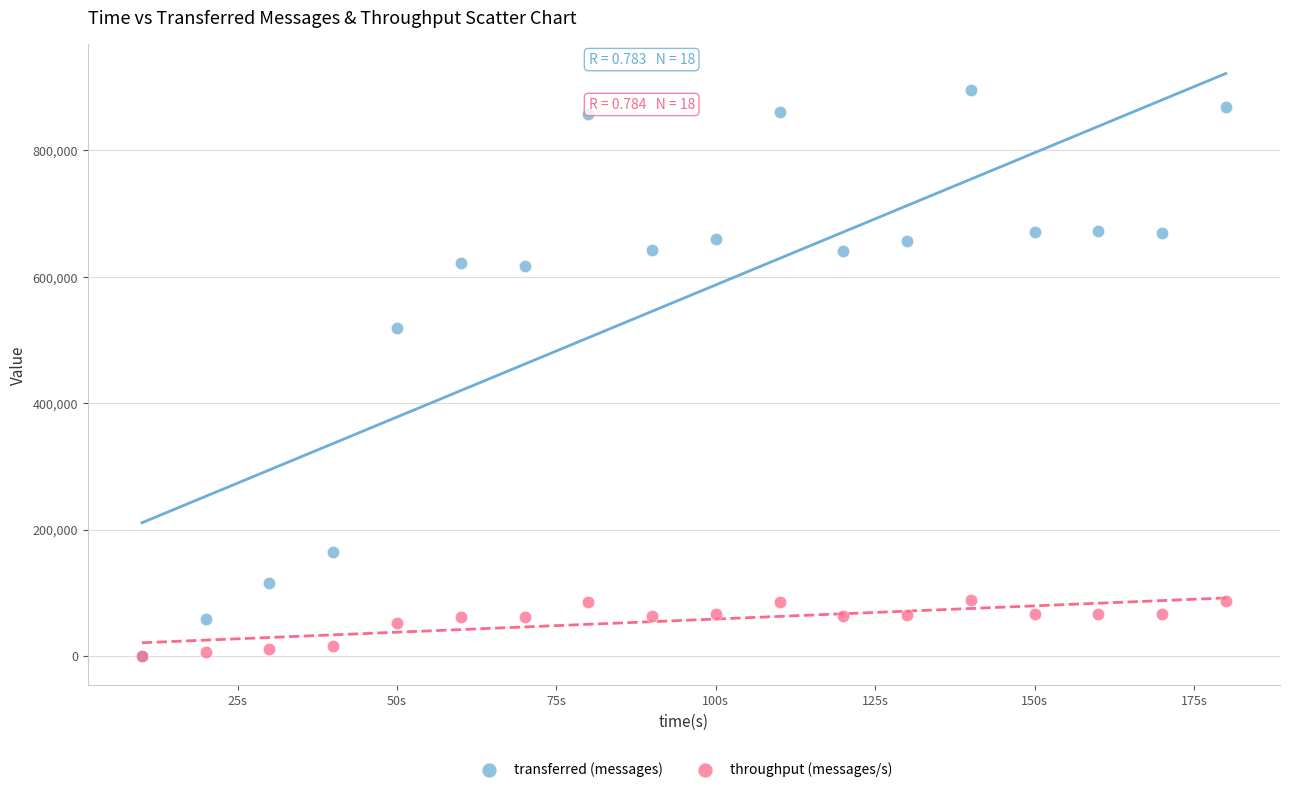

What are all the series names shown in the legend?

transferred (messages), throughput (messages/s)